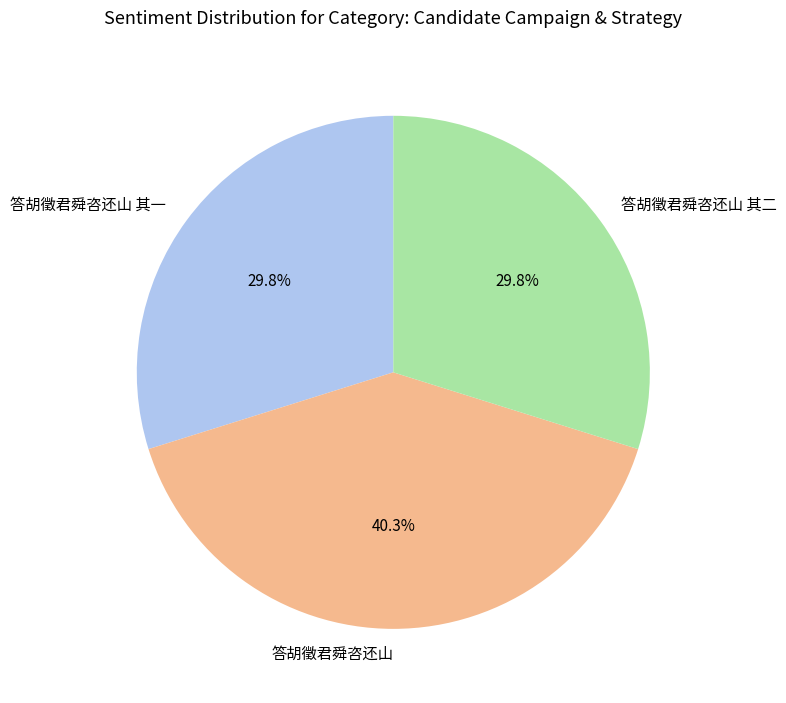

Does 答胡徵君舜咨还山 其二 account for over 50% of the chart?

No